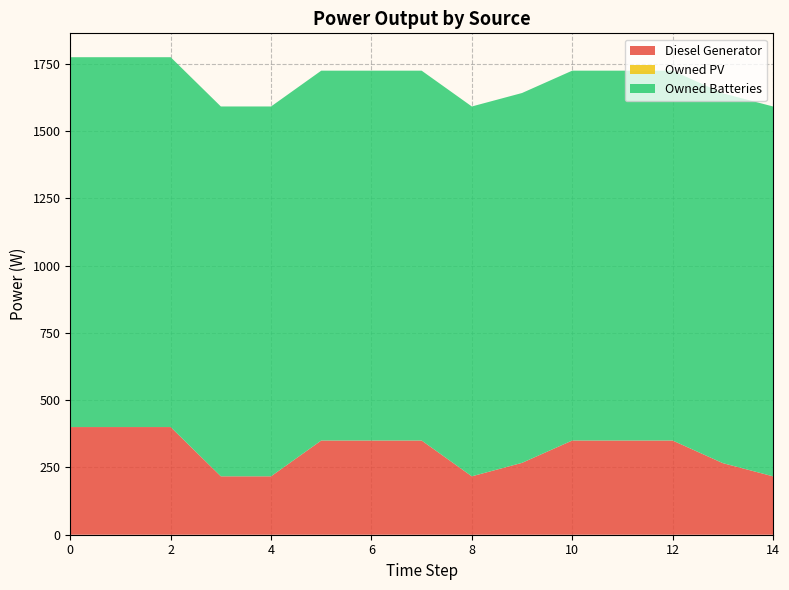

Reading right to left, list all the values displayed in this chart.

Diesel Generator: 14=217	13=266	12=350	11=350	10=350	9=267	8=217	7=350	6=350	5=350	4=217	3=217	2=400	1=400	0=400
Owned PV: 14=0	13=0	12=0	11=0	10=0	9=0	8=0	7=0	6=0	5=0	4=0	3=0	2=0	1=0	0=0
Owned Batteries: 14=1374	13=1374	12=1374	11=1374	10=1374	9=1374	8=1374	7=1374	6=1374	5=1374	4=1374	3=1374	2=1374	1=1374	0=1374